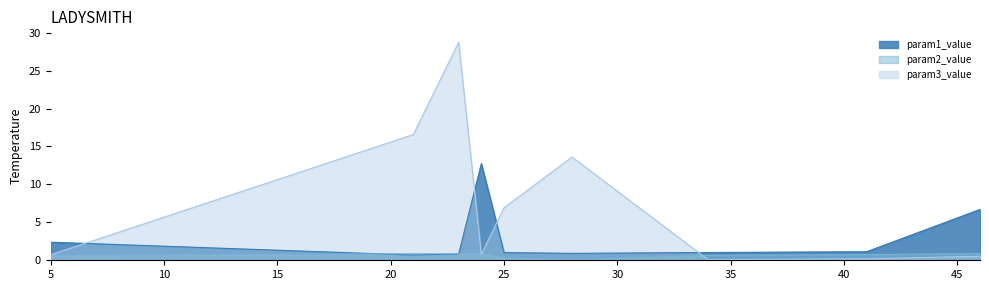

Where do param3_value and param2_value first cross each other?

23 and 24